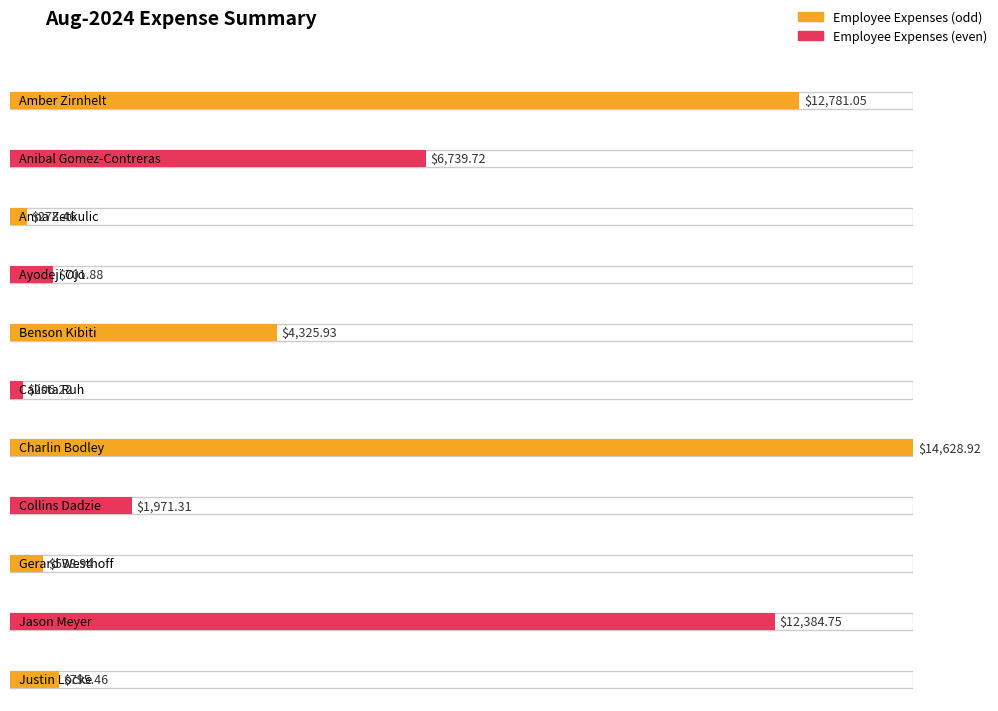

Reading left to right, what are all the values shown in this chart?

12781.0	6739.7	278.5	701.9	4325.9	206.2	14628.9	1971.3	538.9	12384.8	795.5